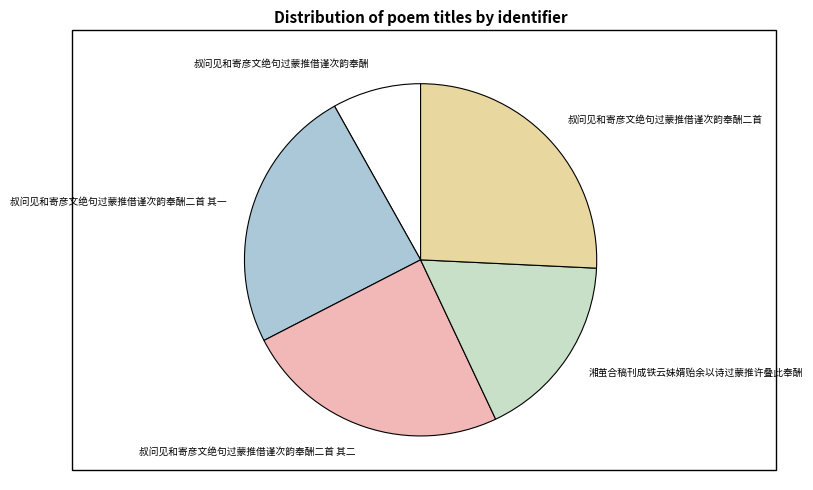

Between 叔问见和寄彦文绝句过蒙推借谨次韵奉酬二首 其二 and 湘茧合稿刊成铁云妹婿贻余以诗过蒙推许叠此奉酬, which is larger?

叔问见和寄彦文绝句过蒙推借谨次韵奉酬二首 其二